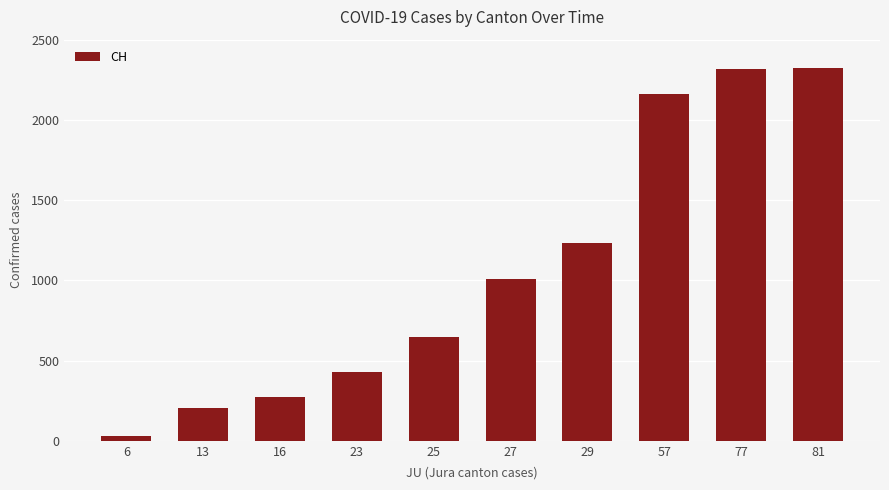

What is the value of the 4th bar from the left?

429